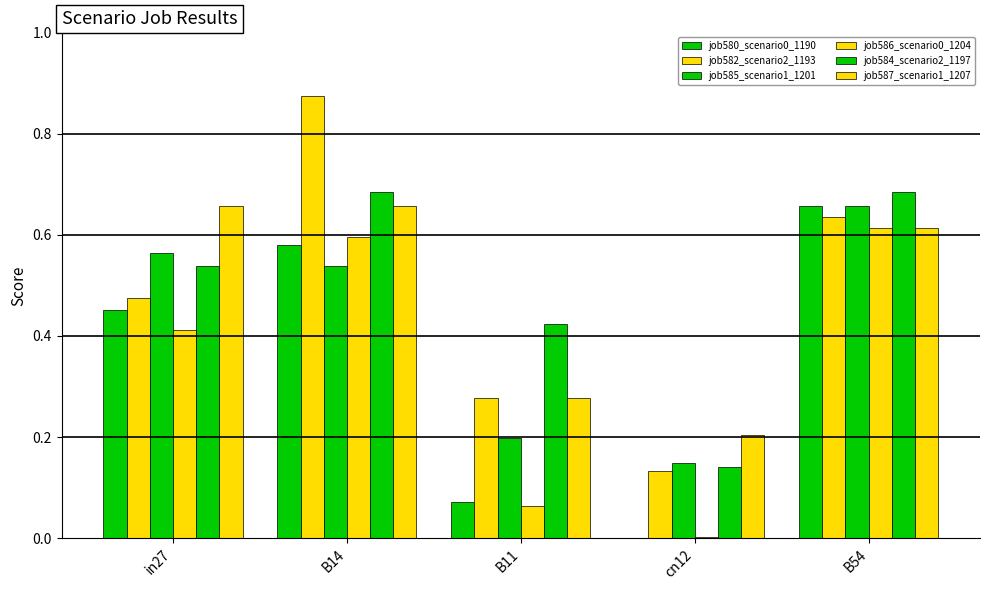

At which label does job586_scenario0_1204 reach its peak?

B54